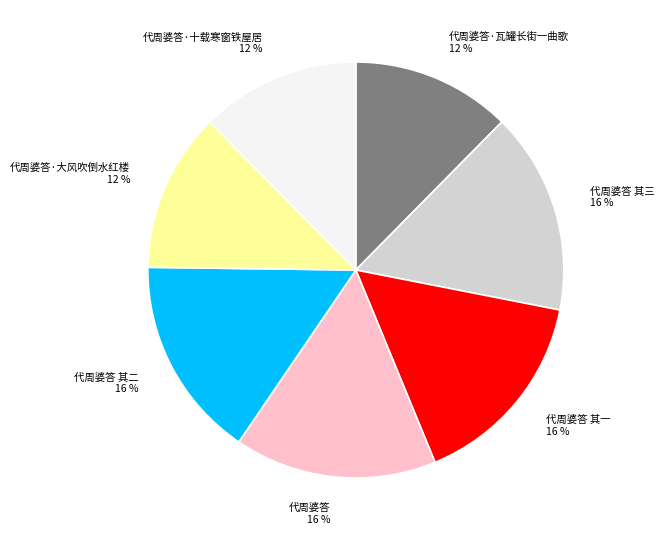

To the nearest percent, what percentage of the pie is 代周婆答·十载寒窗铁屋居 12 %?

12%